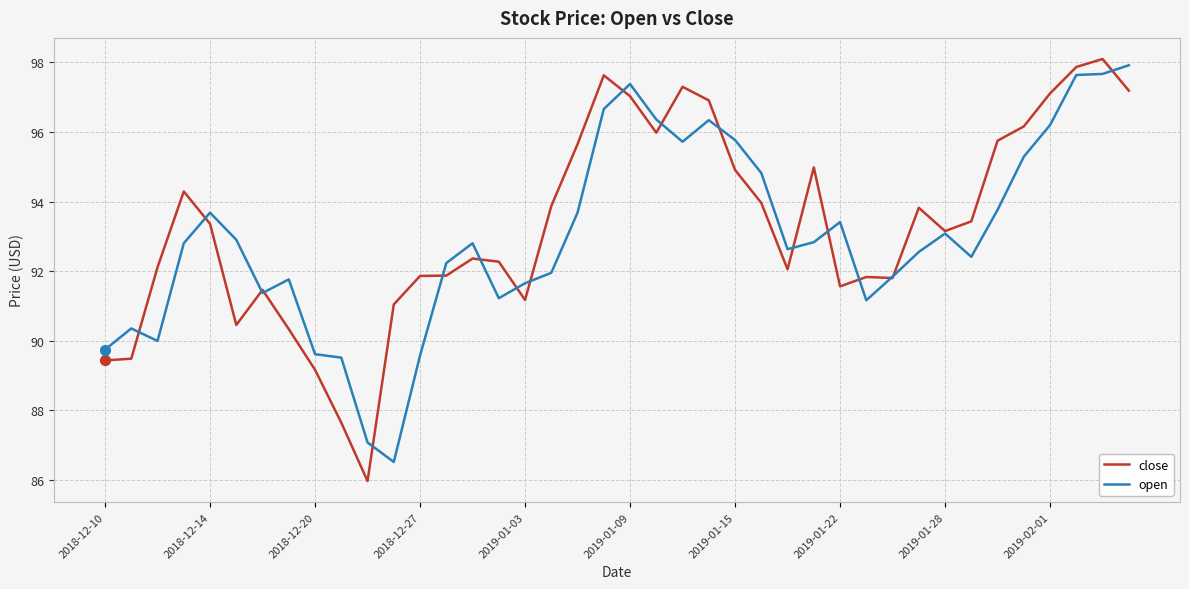

What are all the series names shown in the legend?

close, open